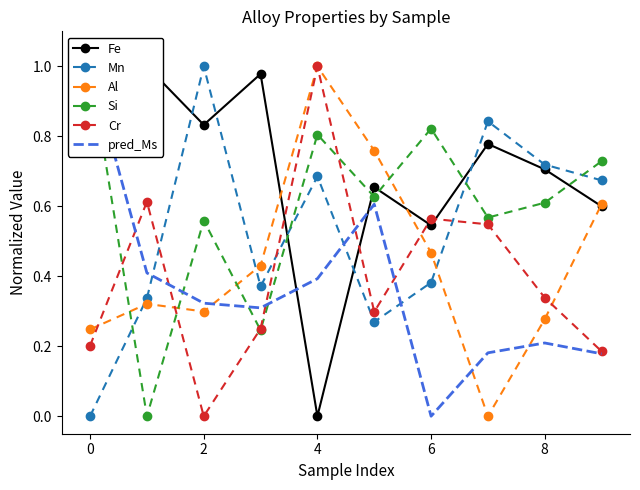

Which series ends up on top after the final intersection of Al and Mn?

Mn